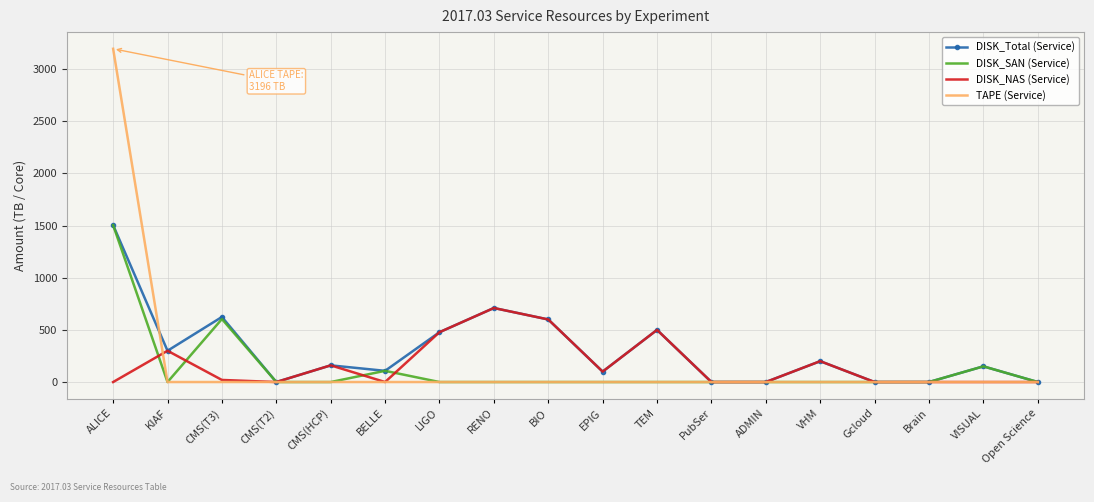

At which label does DISK_SAN (Service) reach its peak?

ALICE